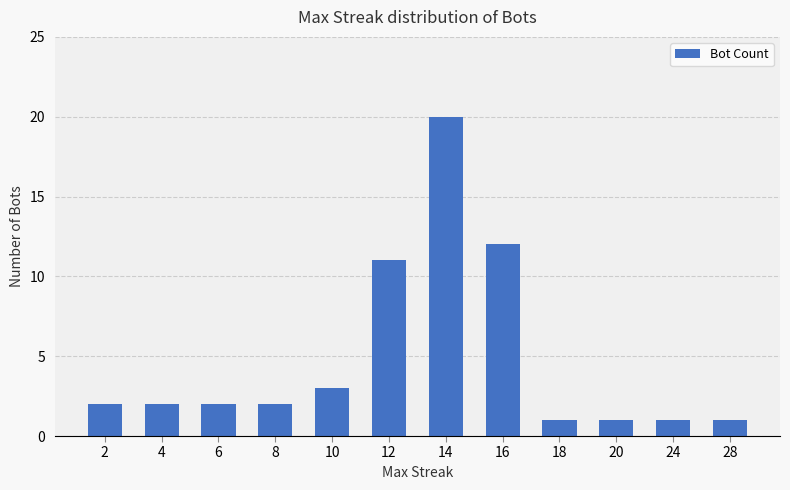

True or false: the data shows 19 at 16.

False